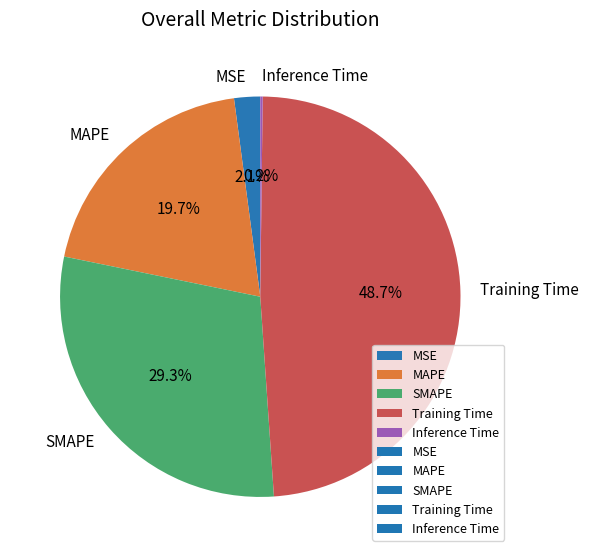

True or false: MSE accounts for 2% of the total.

True